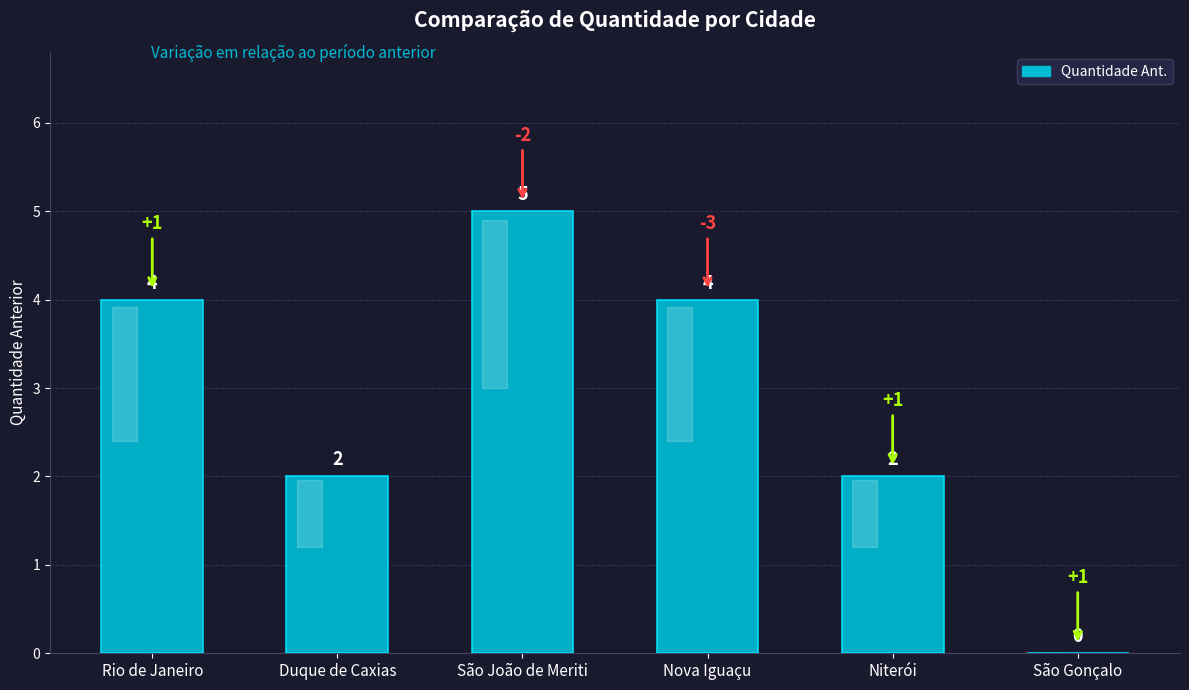

The chart shows a value of 0 at São Gonçalo. True or false?

True